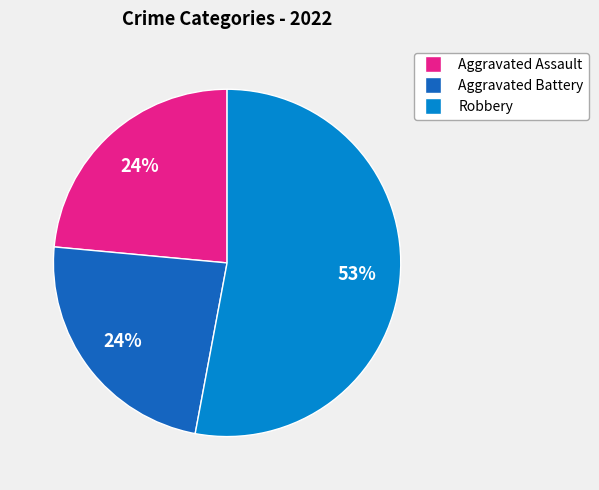

To the nearest percent, what is the difference between the largest and smallest slice percentages?

29%